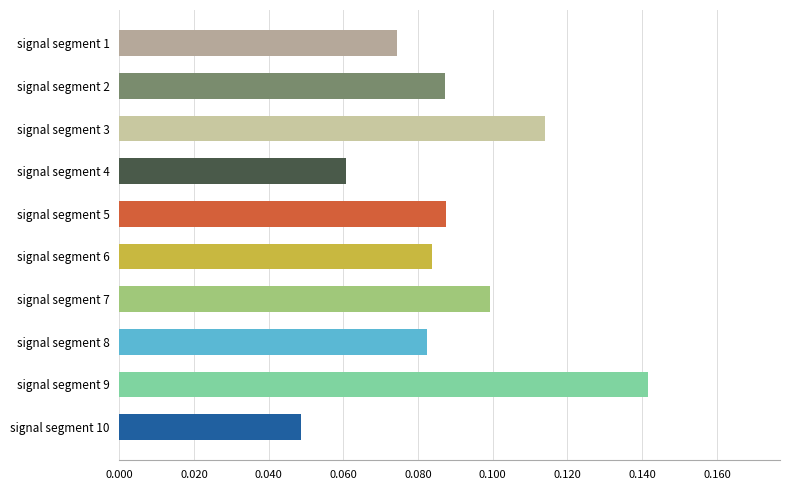

Does the chart contain any negative values?

No